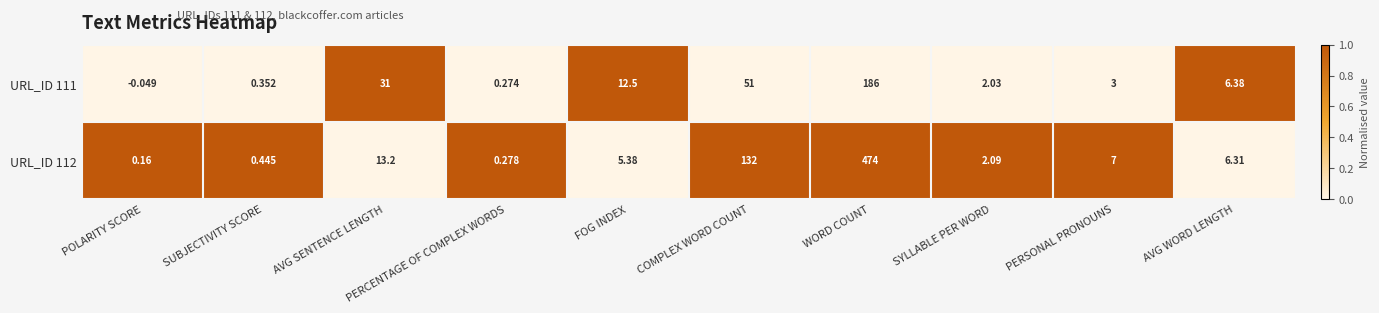

How many categories are shown in the chart?

10